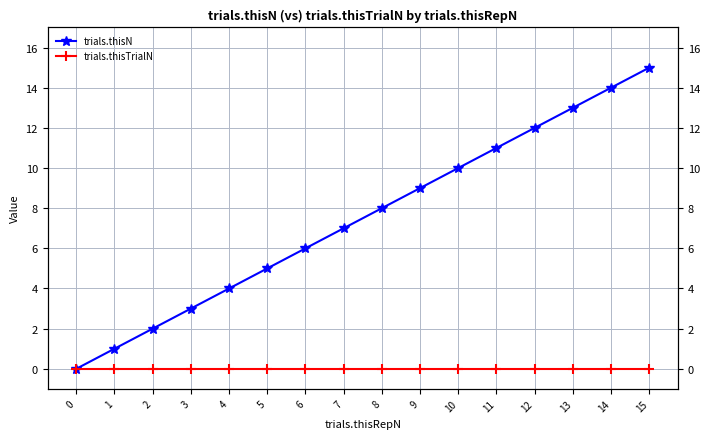

True or false: trials.thisTrialN and trials.thisN intersect in this chart.

False